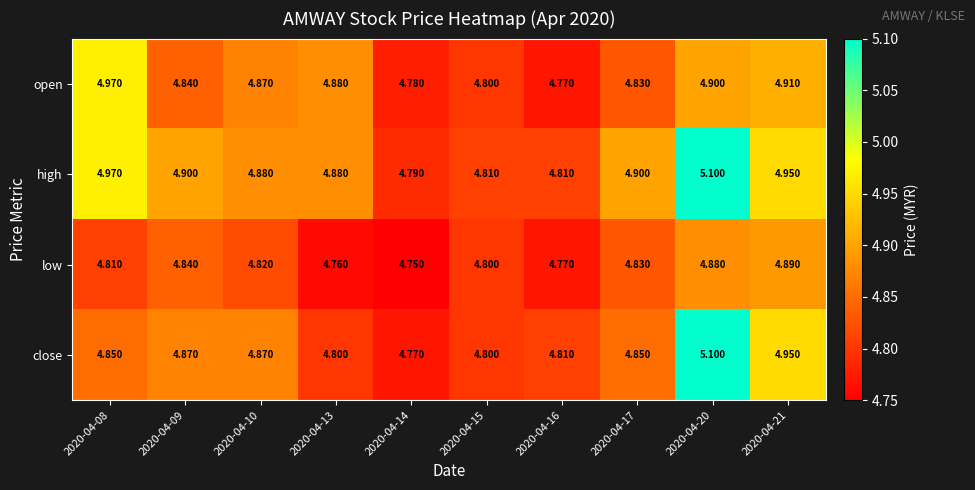

Which label corresponds to the largest value in the chart?

2020-04-20